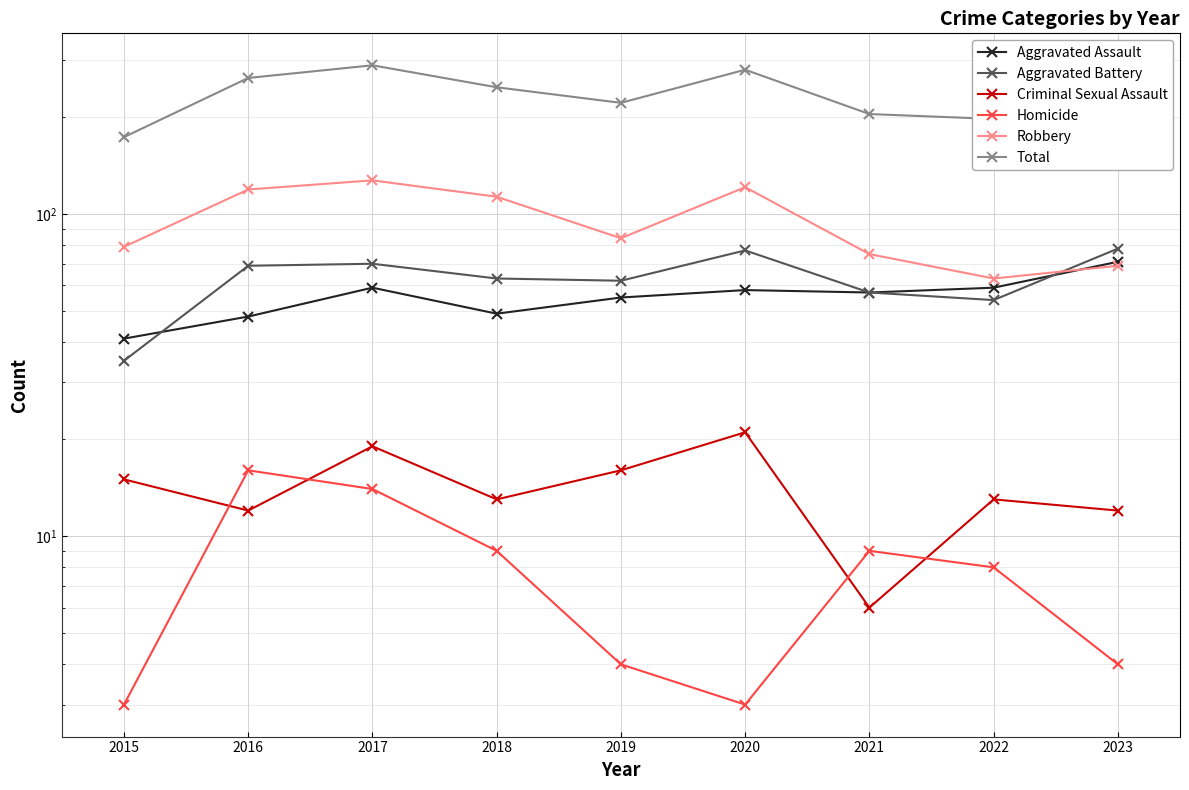

Reading left to right, extract all data points from this chart.

Aggravated Assault: 41	48	59	49	55	58	57	59	71
Aggravated Battery: 35	69	70	63	62	77	57	54	78
Criminal Sexual Assault: 15	12	19	13	16	21	6	13	12
Homicide: 3	16	14	9	4	3	9	8	4
Robbery: 79	119	127	113	84	121	75	63	69
Total: 173	264	289	247	221	280	204	197	234